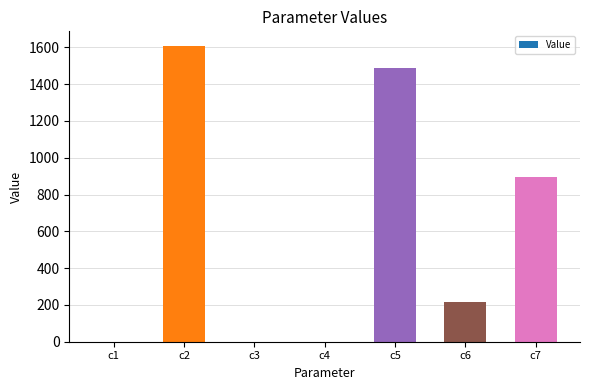

What is the sum of all values?

4208.6